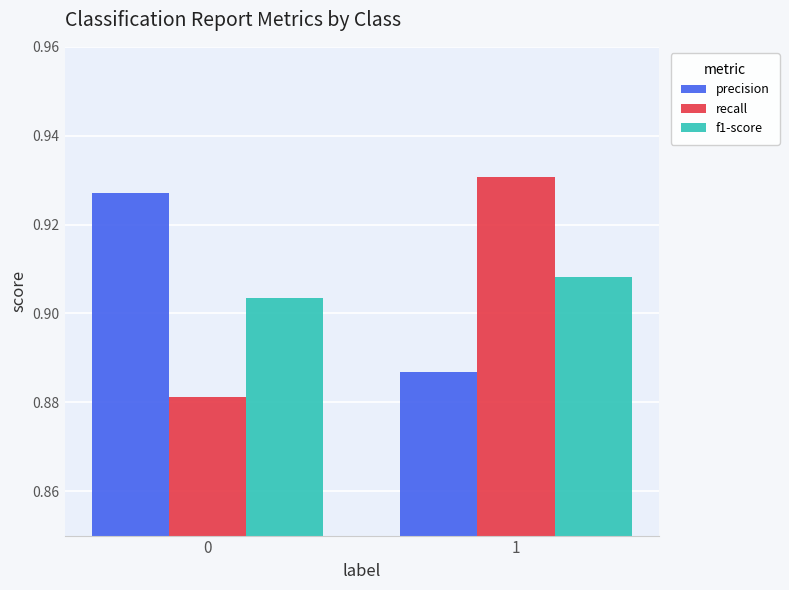

At which category is the sum across all series the highest?

1